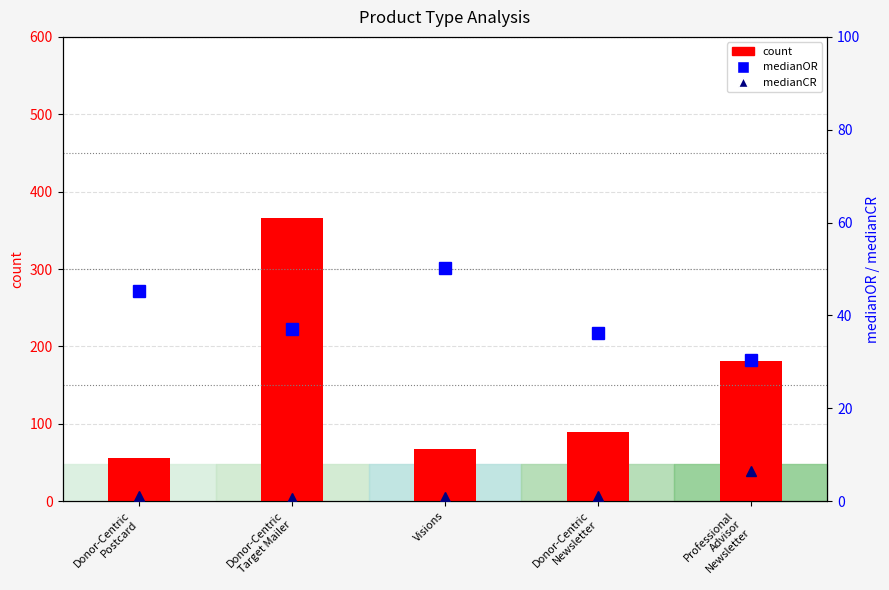

Where does the medianCR series first go above 1?

Donor-Centric
Postcard